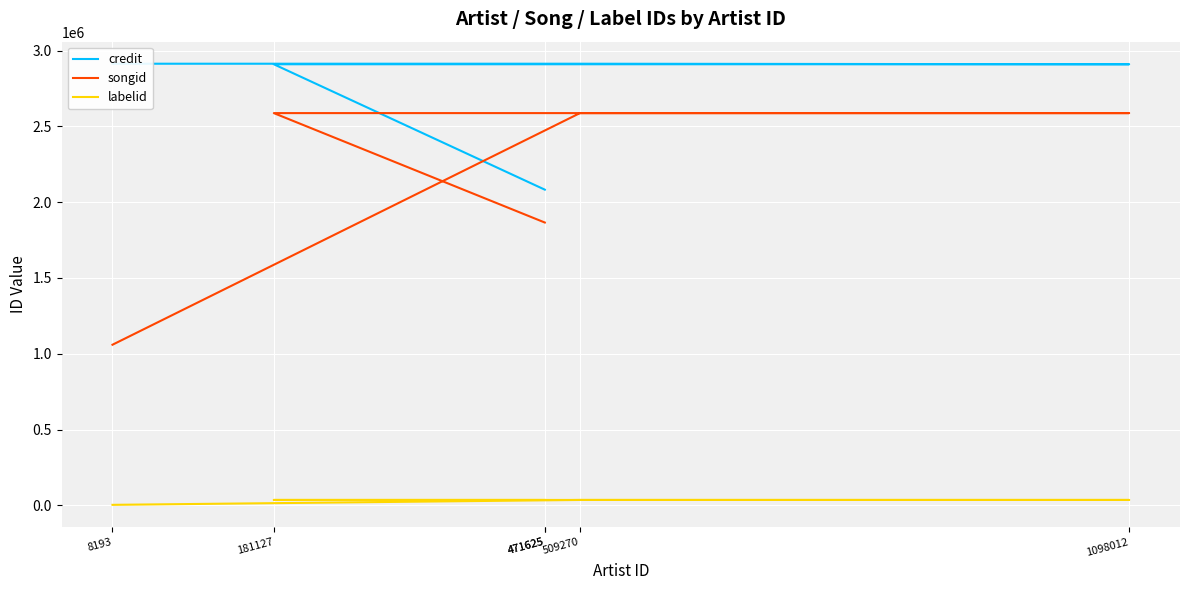

Rank the series by their average value, from lowest to highest.

labelid, songid, credit